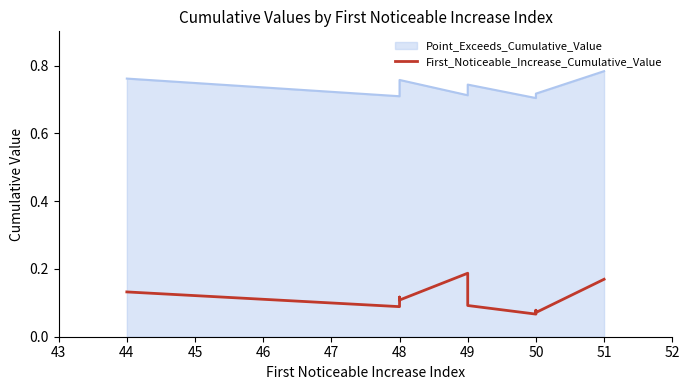

What is the difference between the maximum and minimum values?

0.1